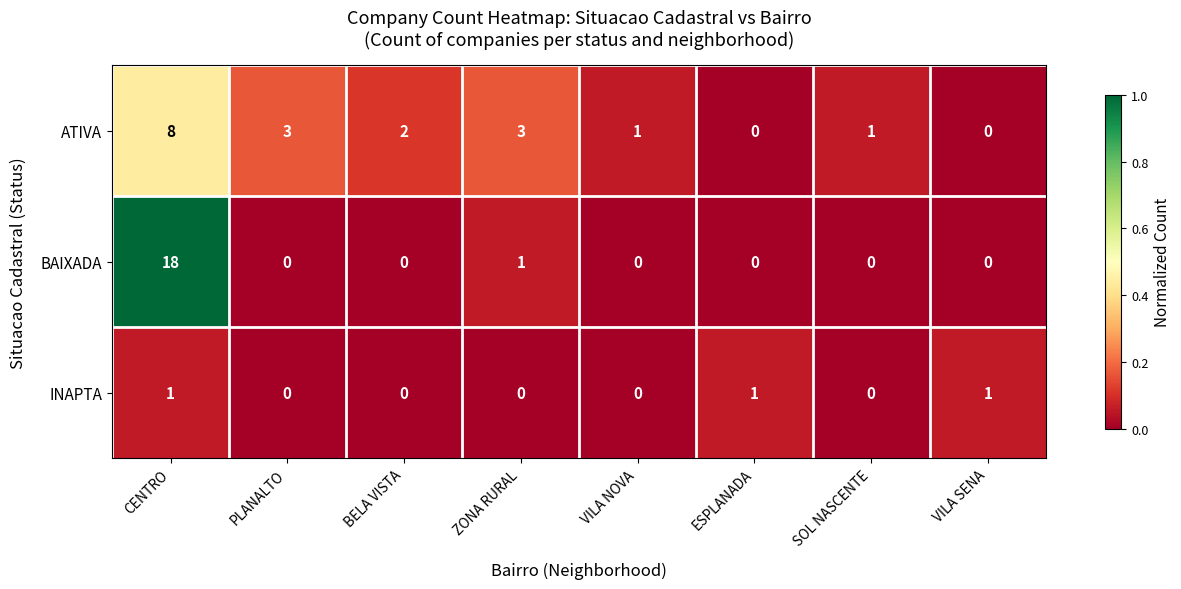

Reading left to right, list all the values displayed in this chart.

ATIVA: 8	3	2	3	1	0	1	0
BAIXADA: 18	0	0	1	0	0	0	0
INAPTA: 1	0	0	0	0	1	0	1